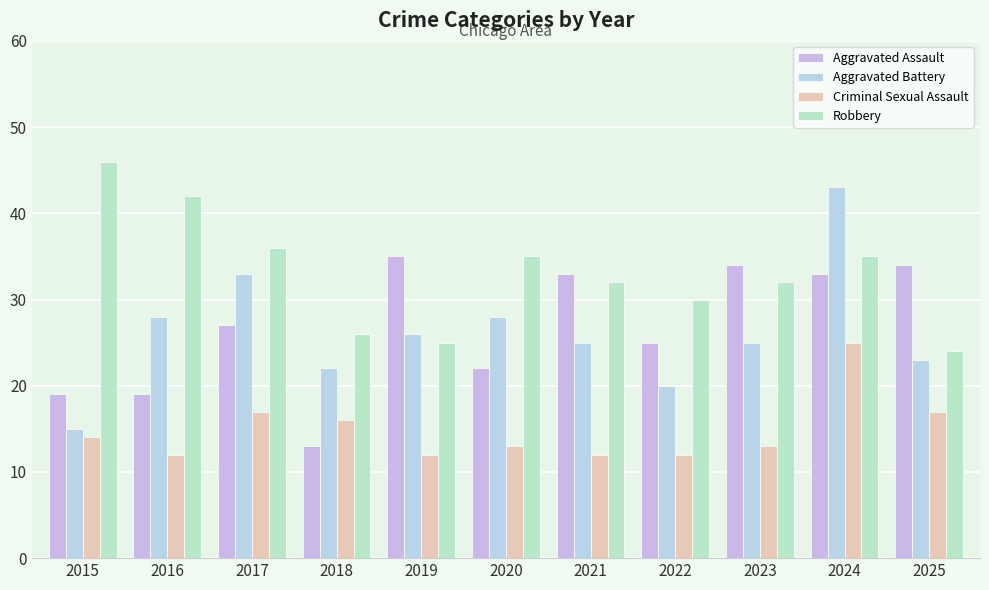

True or false: Robbery has a value of 32 at 2021.

True